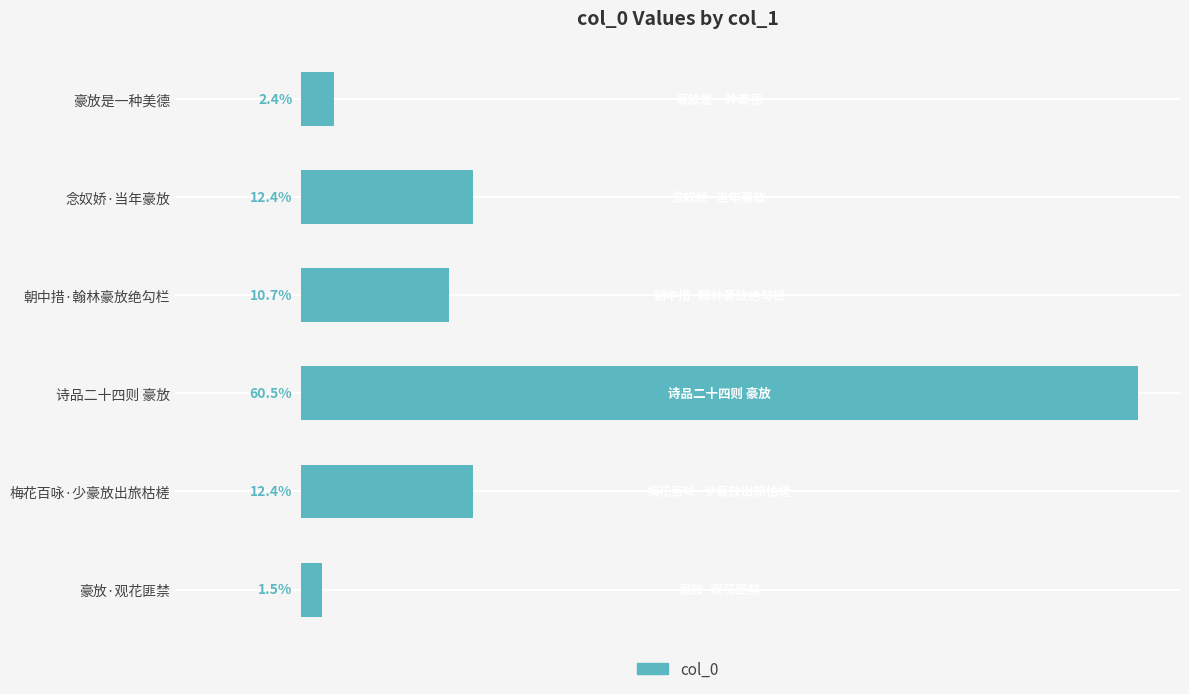

Does the chart contain any negative values?

No